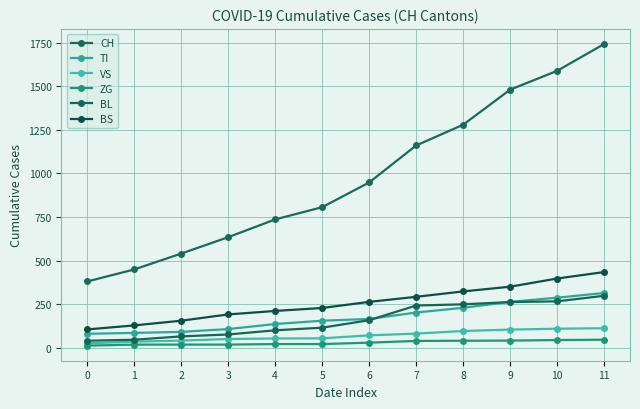

Where does the CH series first go above 948?

7